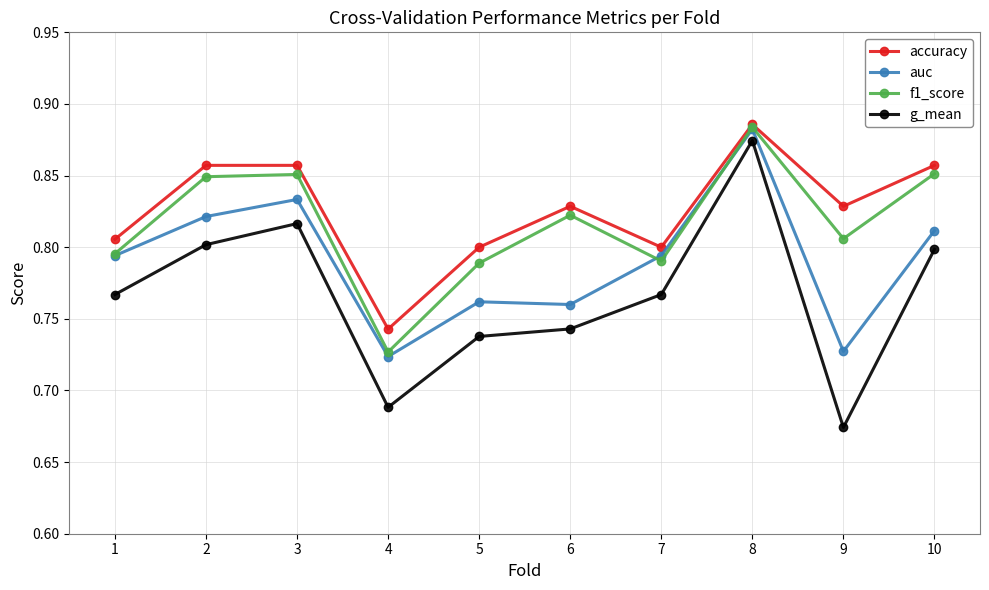

Which category has the lowest value across all series?

9